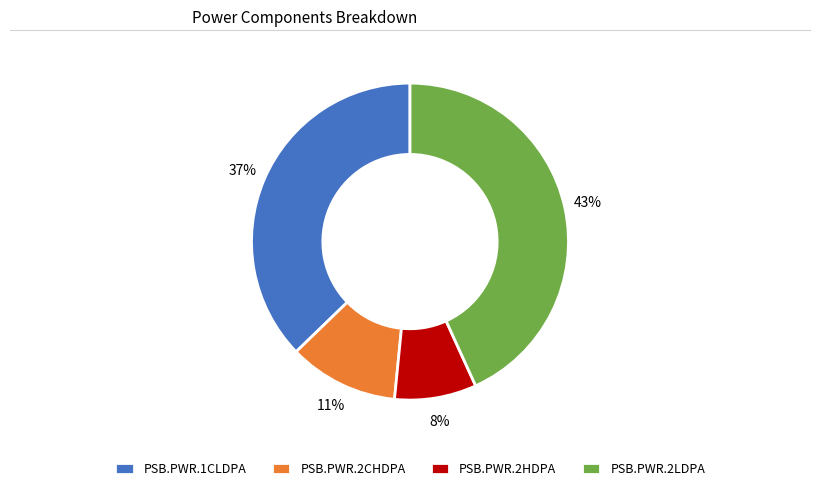

What percentage is the PSB.PWR.1CLDPA slice, to the nearest percent?

37%